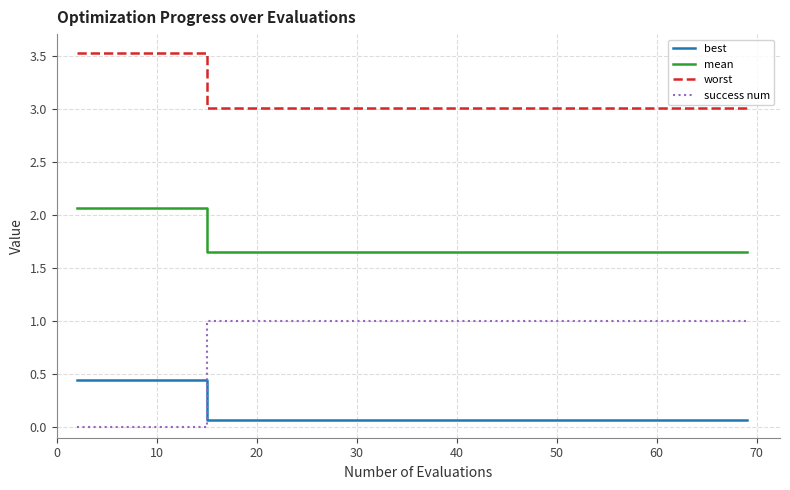

True or false: mean and success num cross at least once.

False